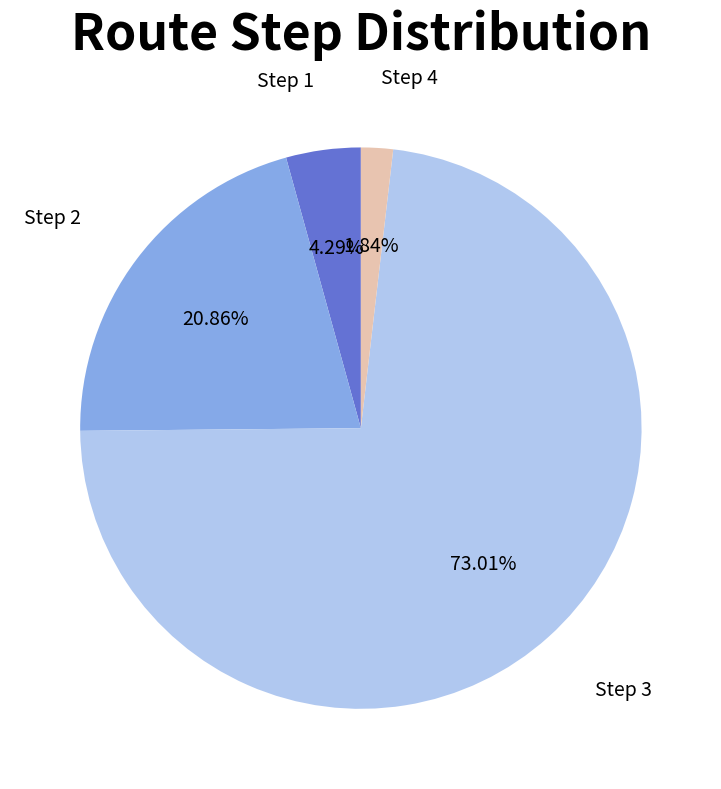

Which has a higher value, Step 4 or Step 3?

Step 3